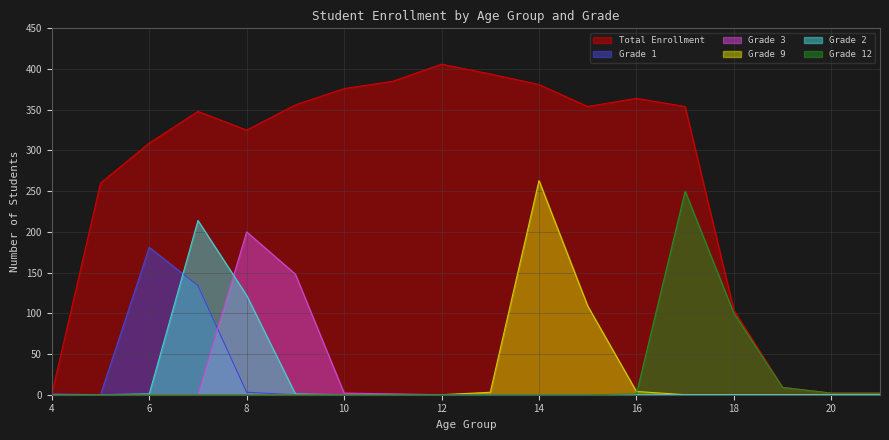

What is the difference between the second highest and second lowest values in the Total Enrollment series?

392